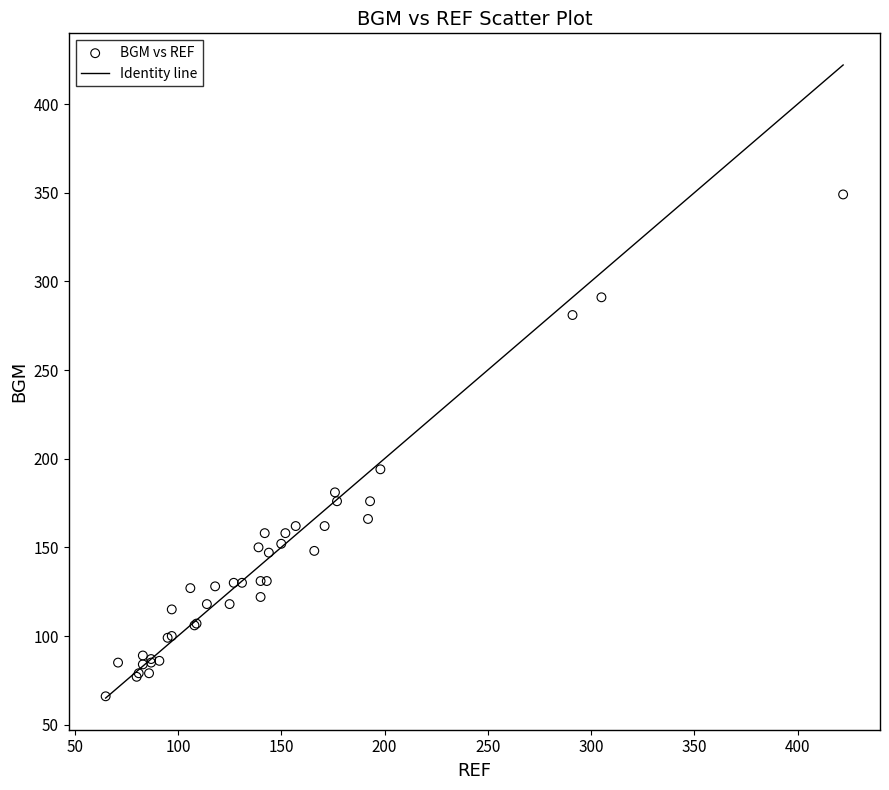

What Y value in the scatter plot is closest to 207?

194